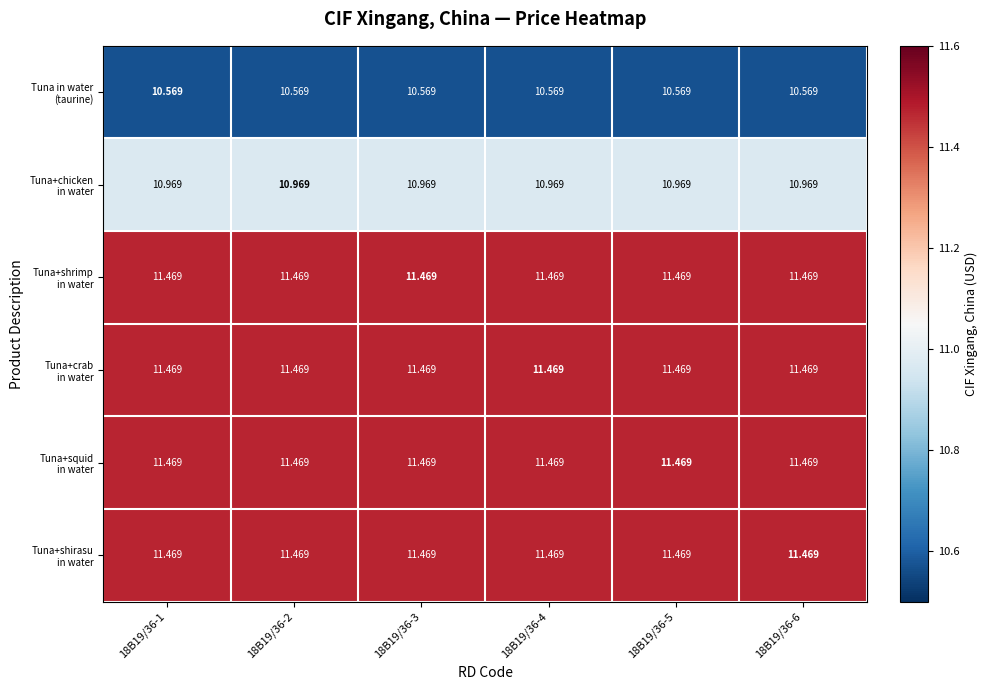

How many data points does each series have?

6